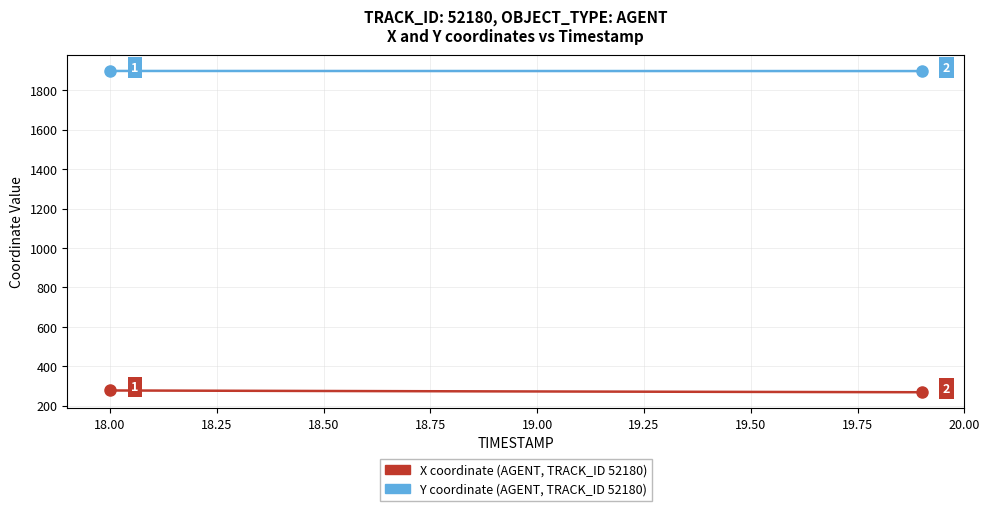

How many distinct data groups are displayed?

2